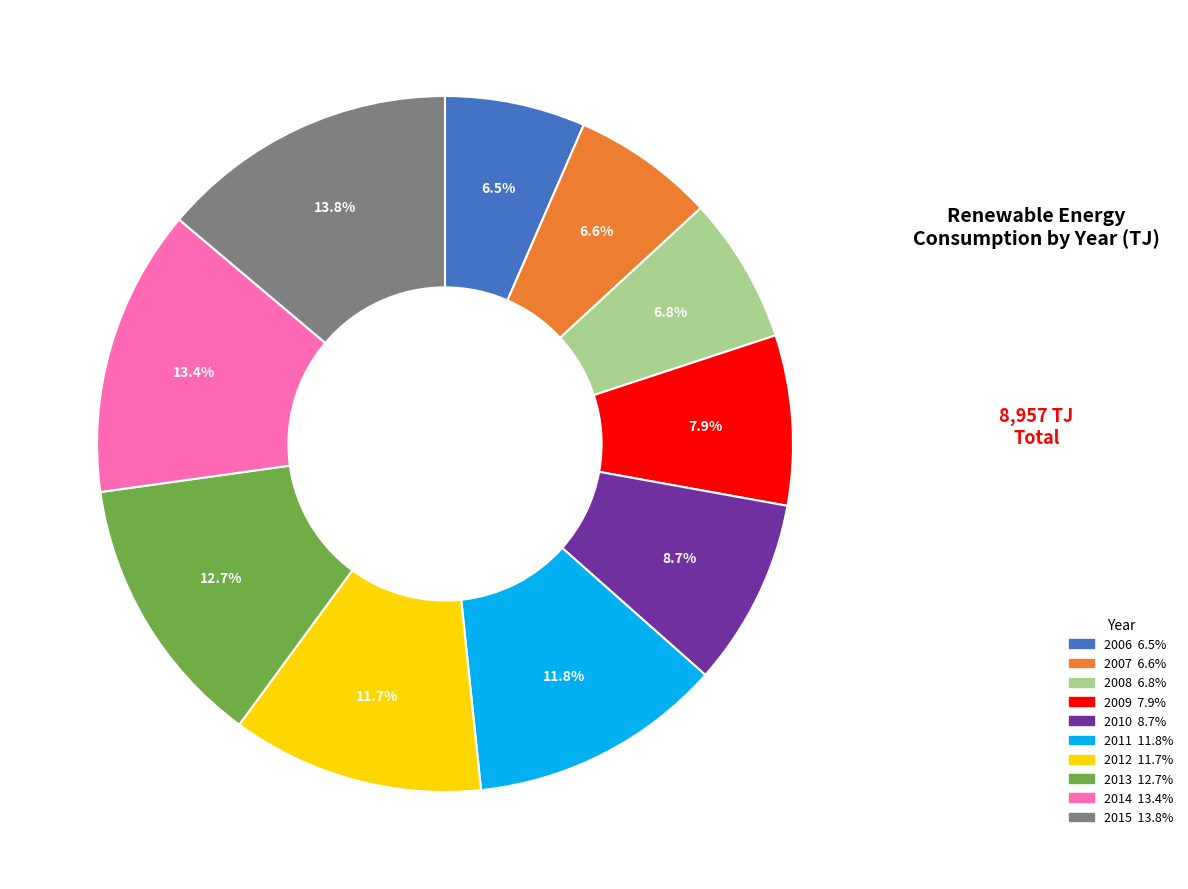

What is the ratio of the value at 2012 to the value at 2006?

1.8